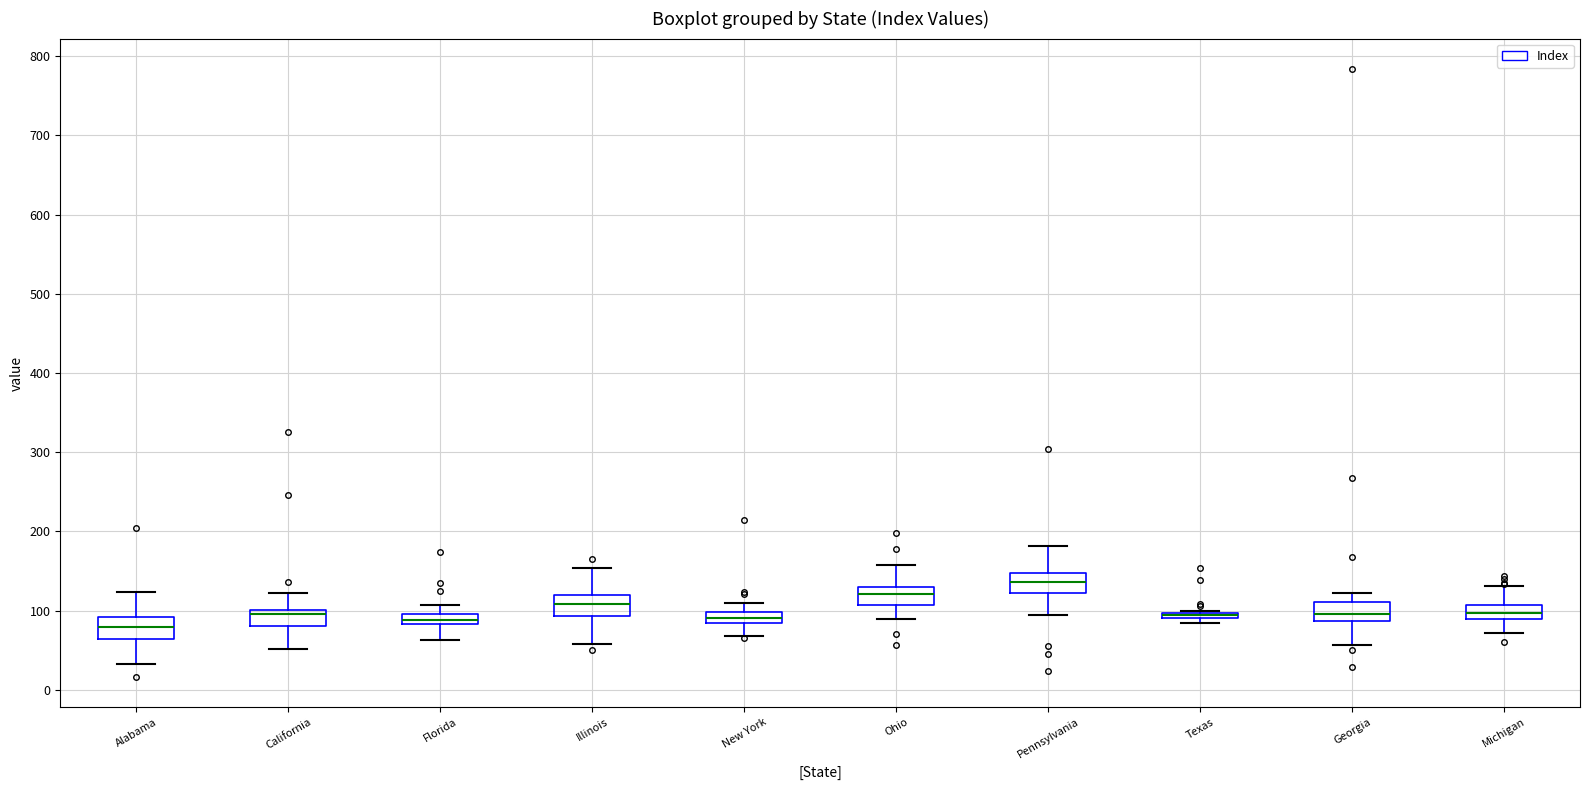

Where does the lower whisker of the box for Georgia end on the y-axis? The values are not printed on the chart, so give them approximately, as read against the axis.

60